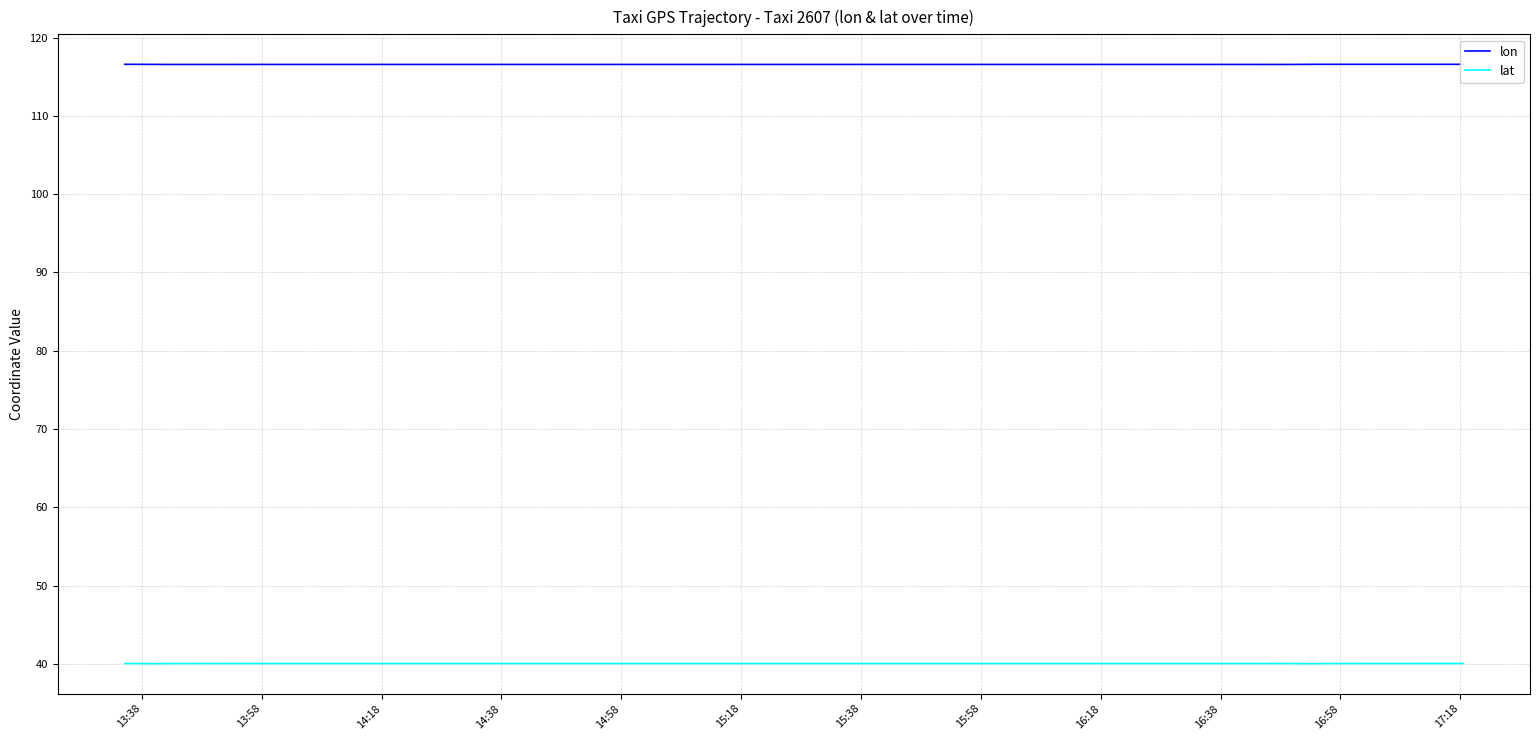

Does the chart have visible grid lines?

Yes